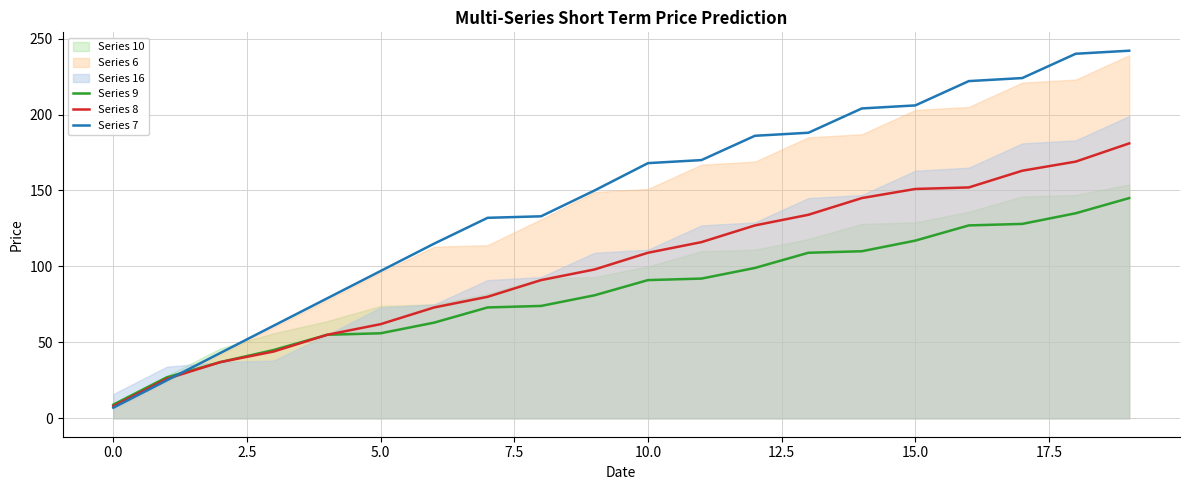

What is the difference between the maximum and minimum values in the Series 7 series?

235